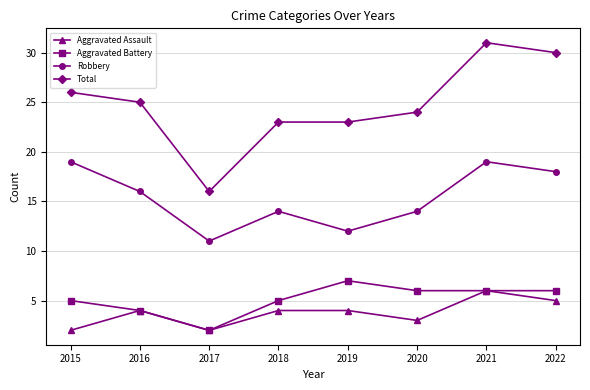

At which label does Aggravated Battery first exceed 6?

2019